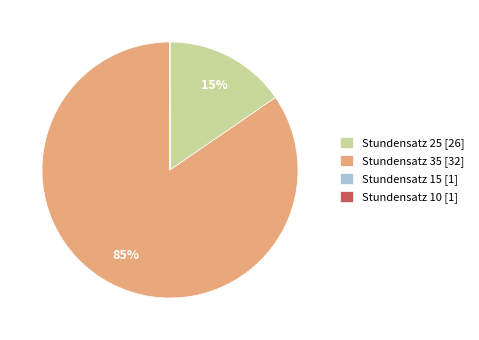

To the nearest percent, what portion does Stundensatz 25 [26] represent?

15%